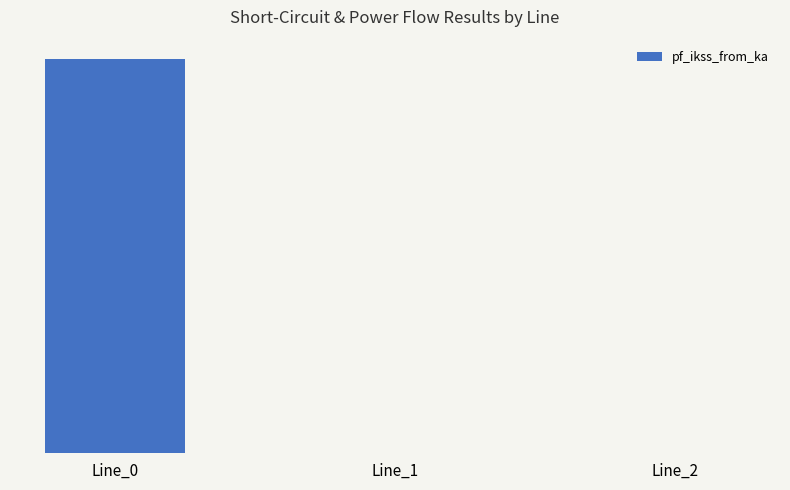

Which category has the highest value across all series?

Line_0